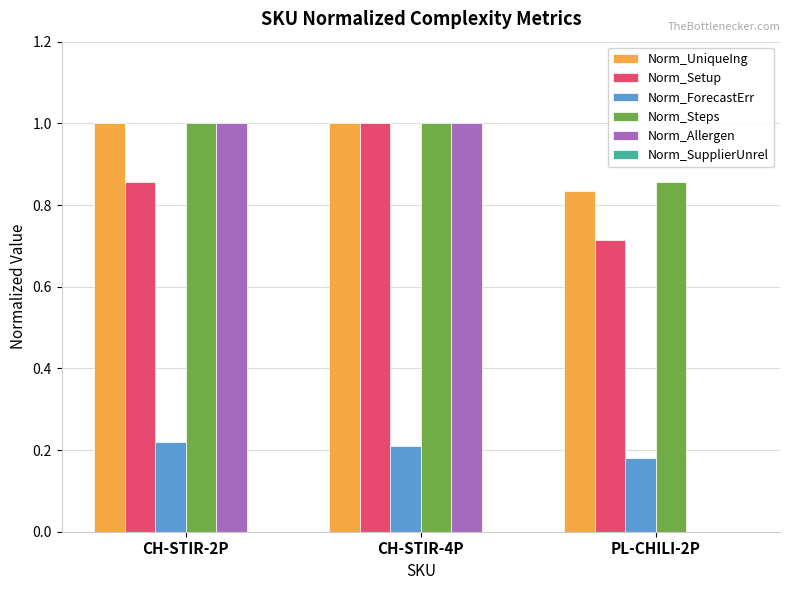

What is the maximum value for Norm_Steps?

1.0